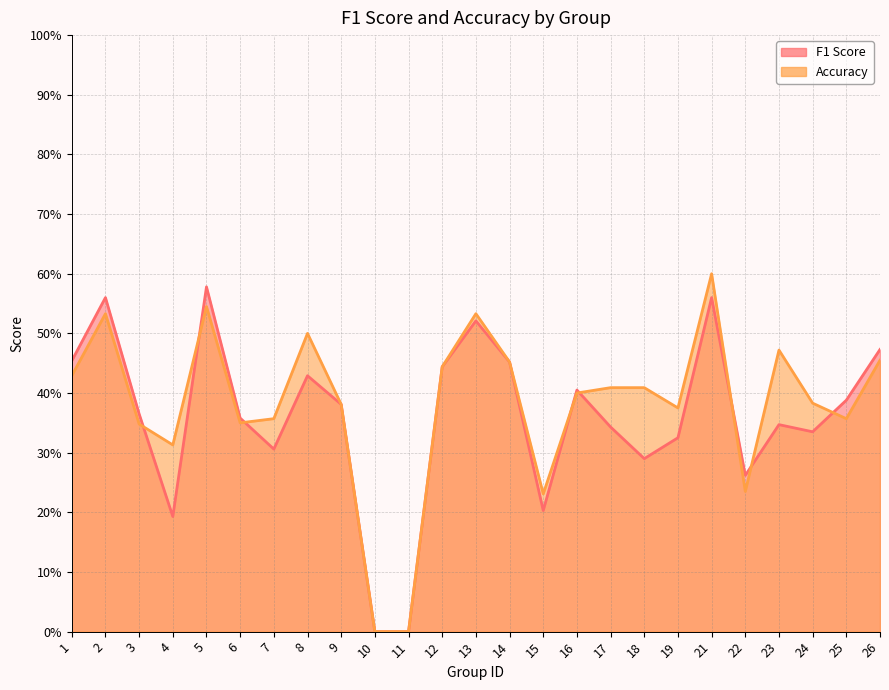

List the series in order of their overall mean, highest first.

accuracy, f1